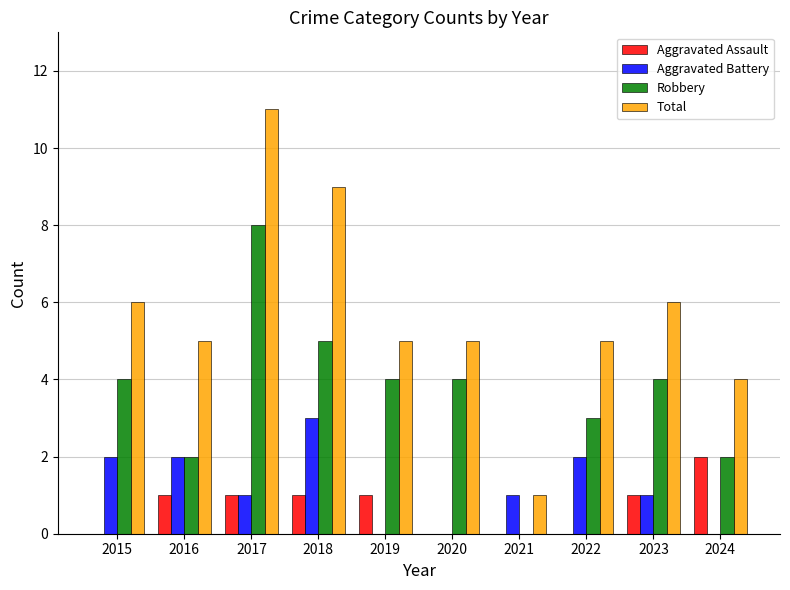

Is it true that Robbery equals 2 at 2019?

False